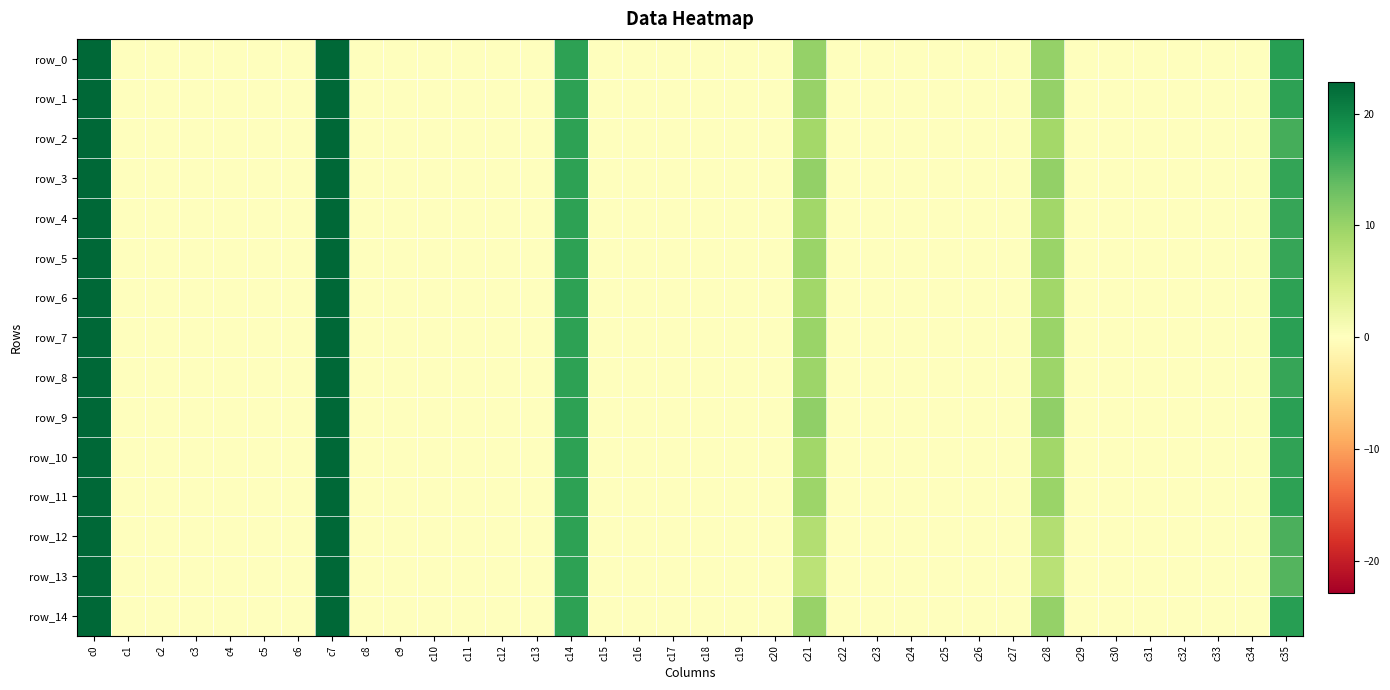

At which category does the chart reach its minimum across all series?

c23